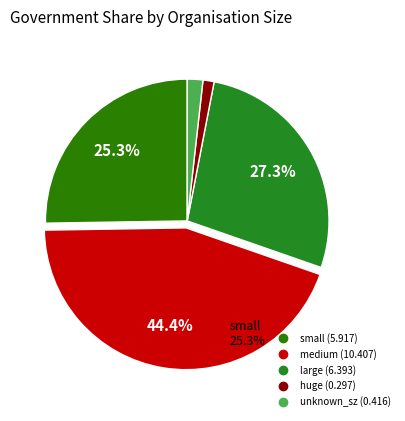

How many segments does this pie chart have?

5